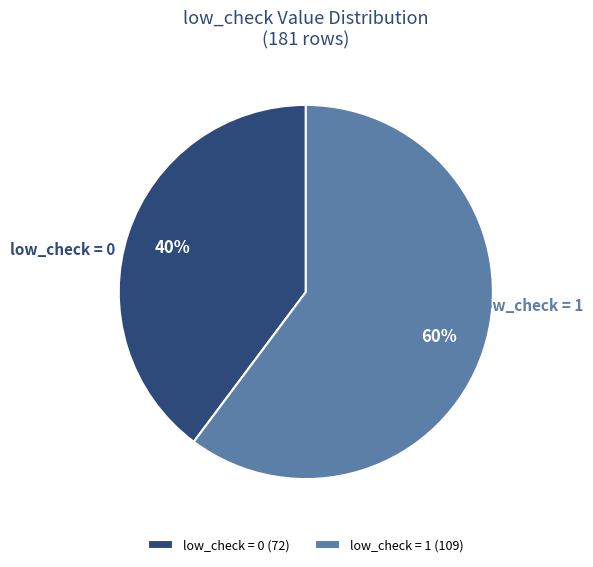

What is the smallest slice in the pie chart?

low_check = 0 (72)